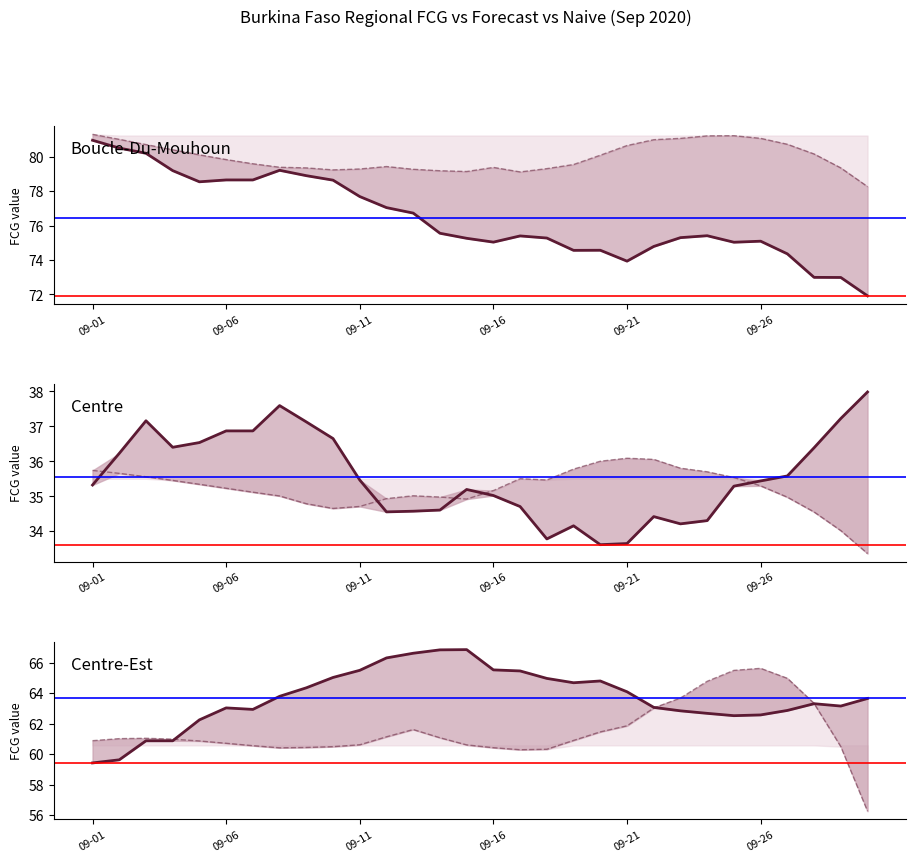

Reading left to right, what are all the values shown in this chart?

Boucle-Du-Mouhoun: 81.0	80.5	80.2	79.2	78.5	78.7	78.7	79.2	78.9	78.6	77.7	77.0	76.7	75.6	75.3	75.0	75.4	75.3	74.6	74.6	73.9	74.8	75.3	75.4	75.0	75.1	74.4	73.0	73.0	71.9
Centre: 35.3	36.2	37.2	36.4	36.5	36.9	36.9	37.6	37.1	36.7	35.5	34.6	34.6	34.6	35.2	35.0	34.7	33.8	34.2	33.6	33.6	34.4	34.2	34.3	35.3	35.4	35.6	36.4	37.2	38.0
Centre-Est: 59.4	59.6	60.9	60.9	62.2	63.0	62.9	63.8	64.3	65.0	65.5	66.3	66.6	66.8	66.8	65.5	65.4	65.0	64.7	64.8	64.1	63.1	62.8	62.7	62.5	62.6	62.9	63.3	63.2	63.6